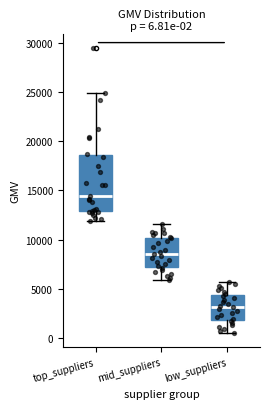

Which box has the lowest median line?

low_suppliers